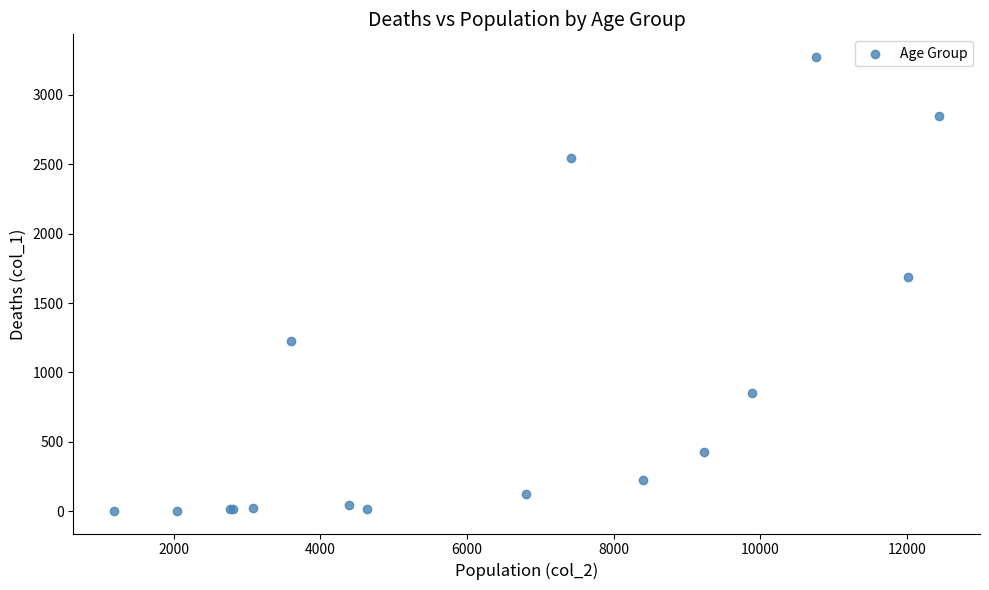

What Y value in the scatter plot is closest to 1638?

1690